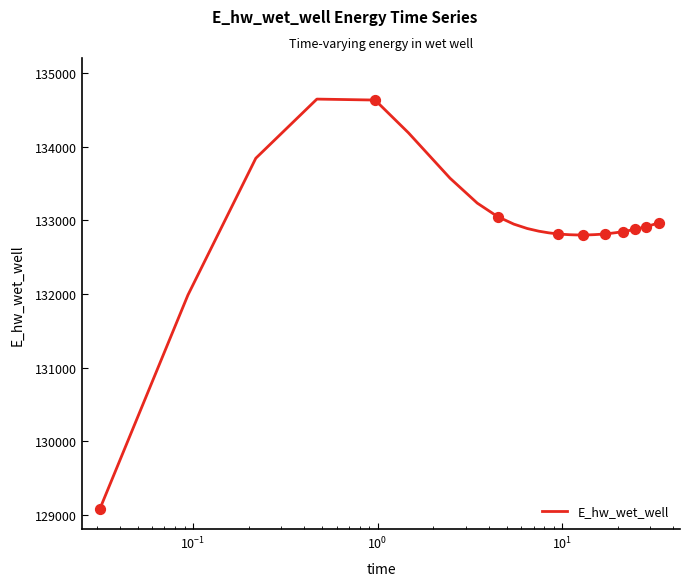

What is the maximum value shown in the chart?

134648.9